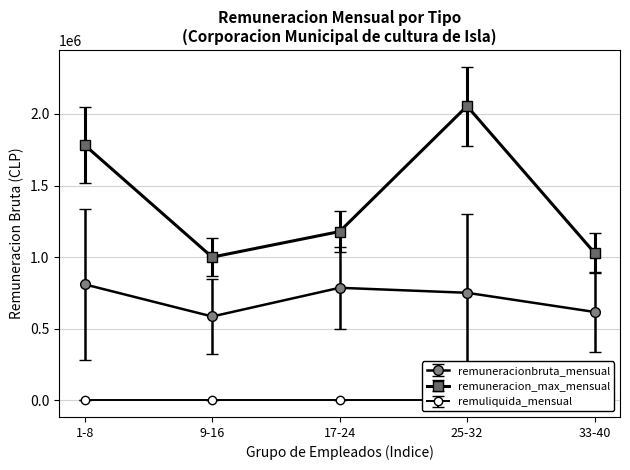

True or false: remuliquida_mensual and remuneracionbruta_mensual cross at least once.

False